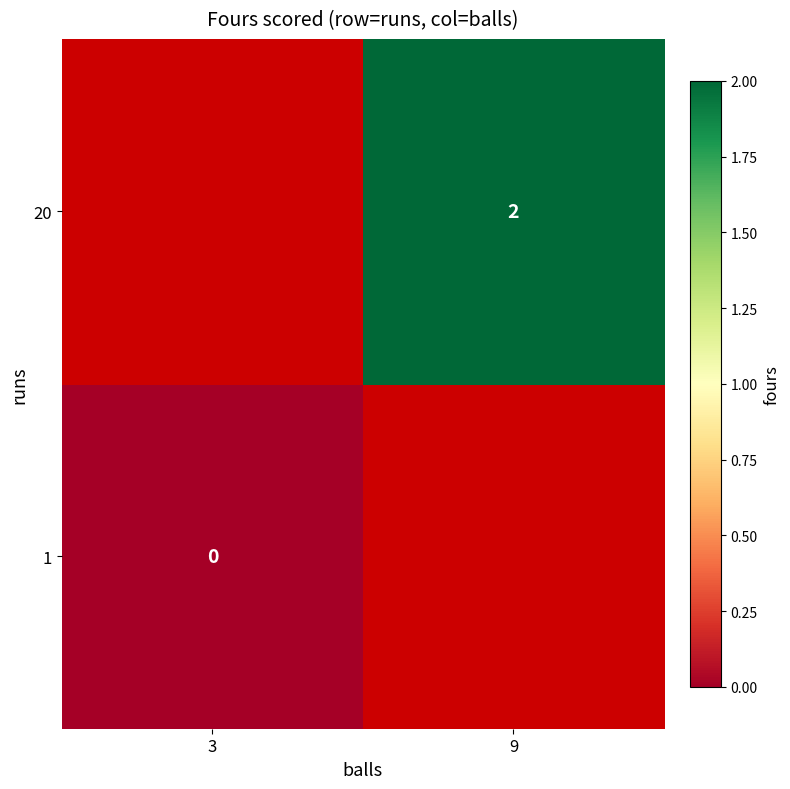

True or false: 20 has a value of 1 at 9.

False